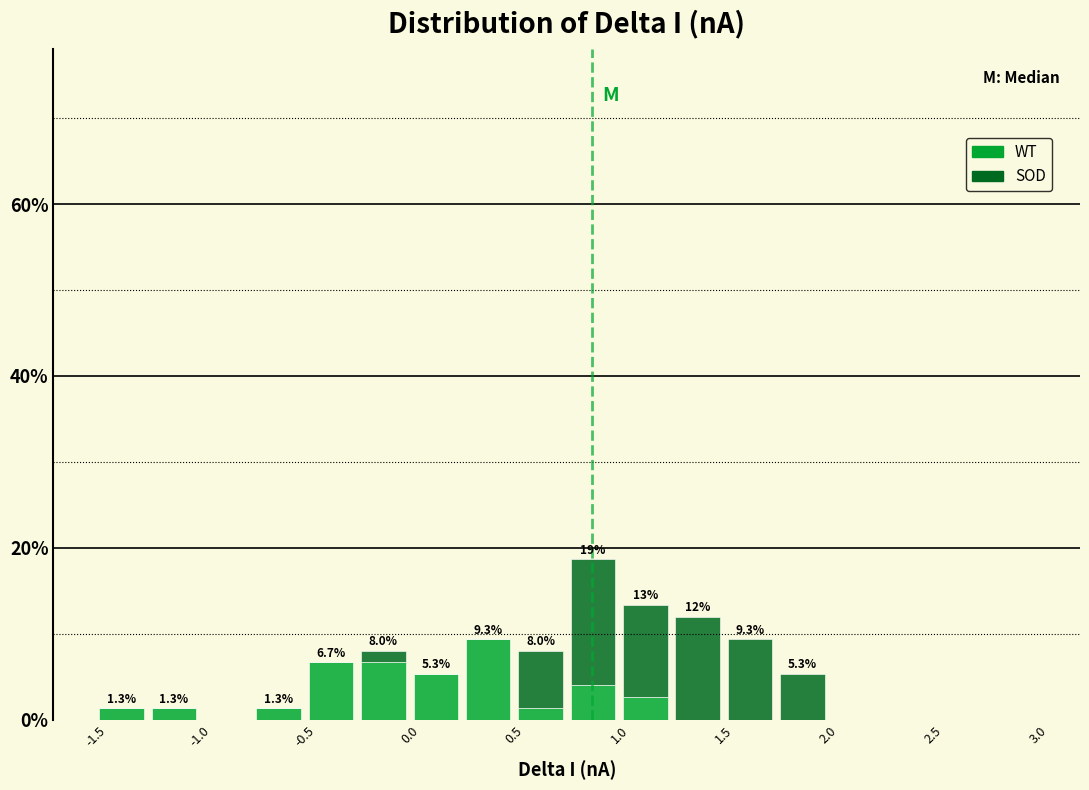

Which range on the x-axis has the tallest stacked bar (by total height)?

0.75 to 1.00